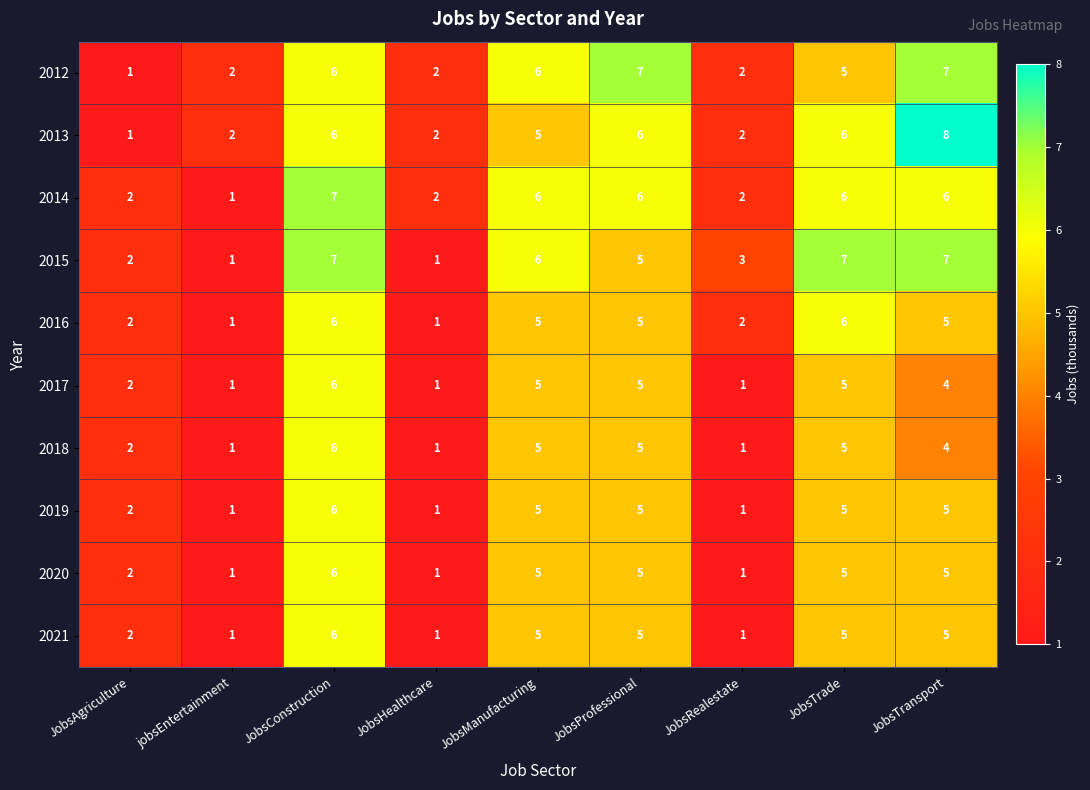

What is the greatest value displayed?

8